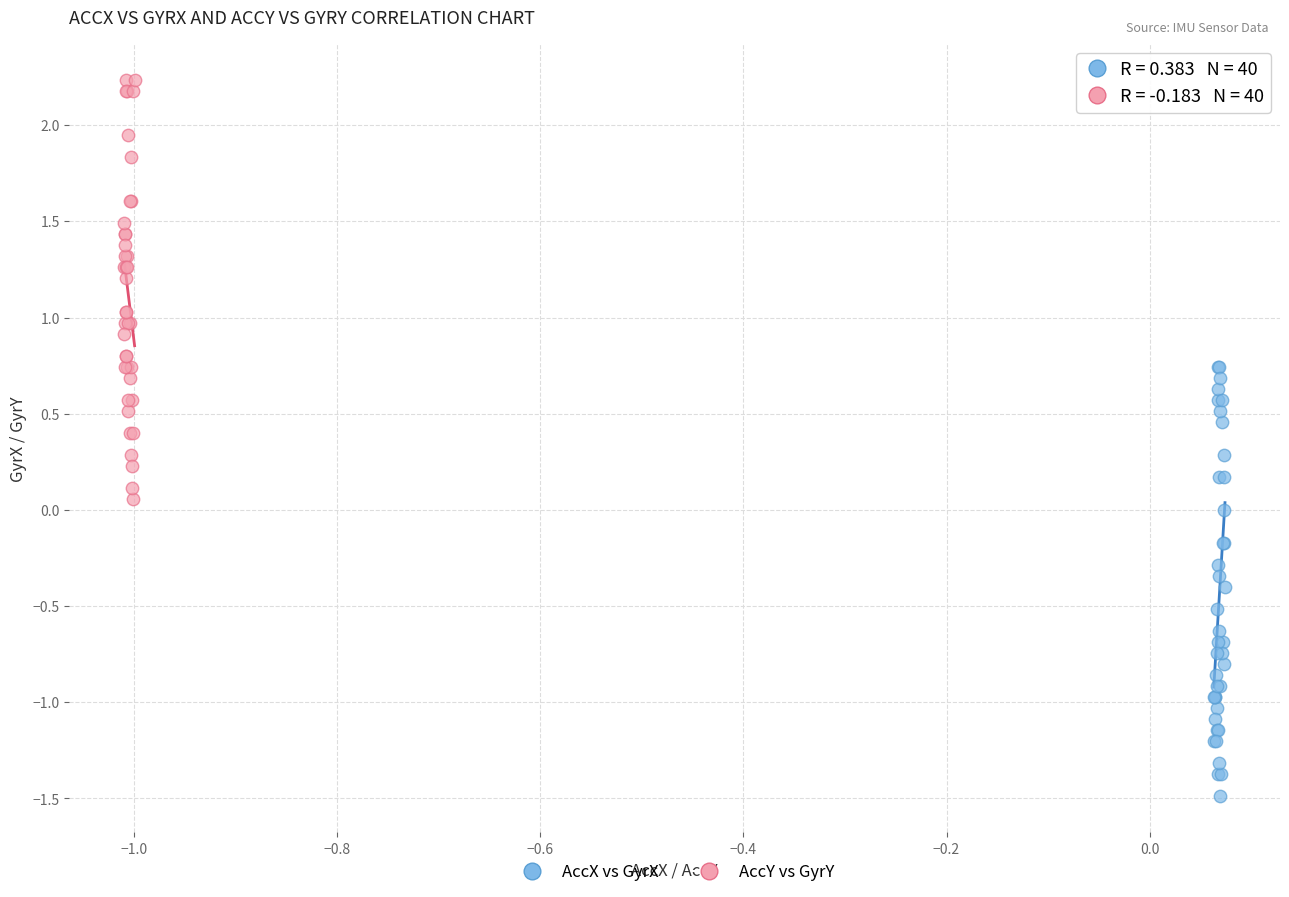

Which series contains the lowest Y value?

AccX vs GyrX